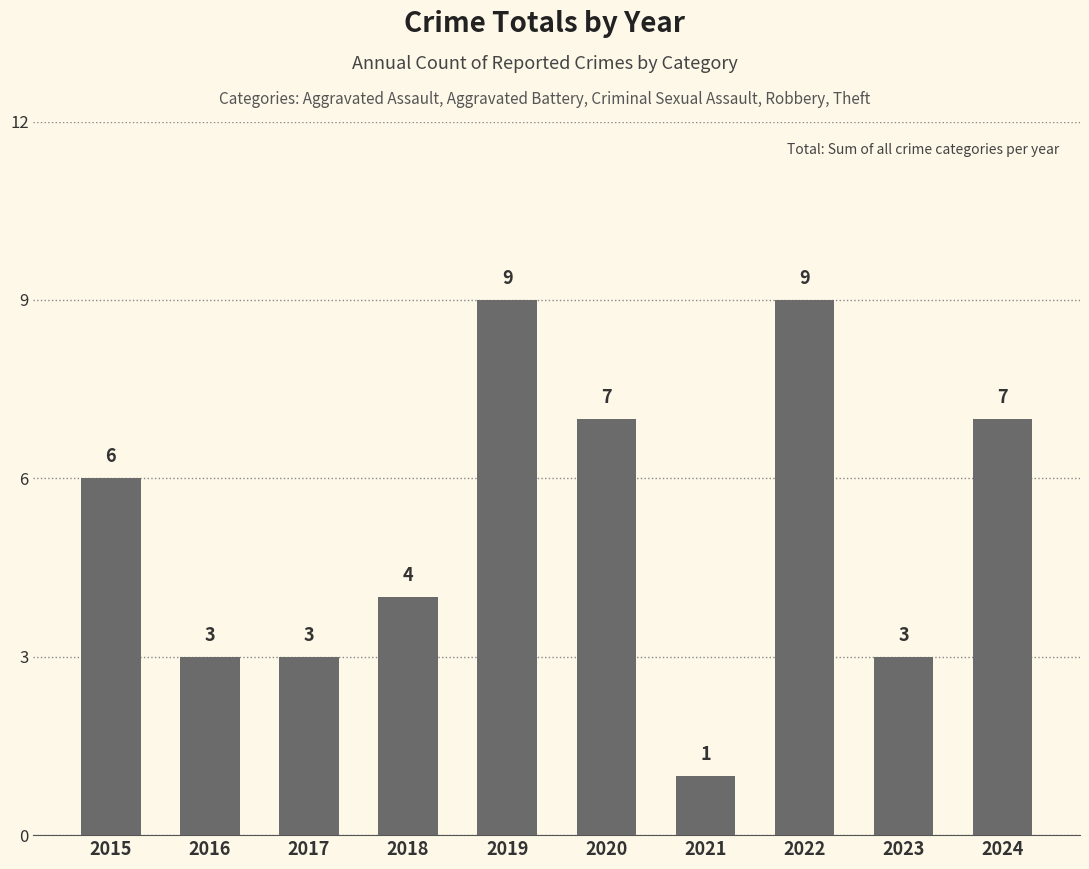

What is the value of the 2nd bar from the left?

3